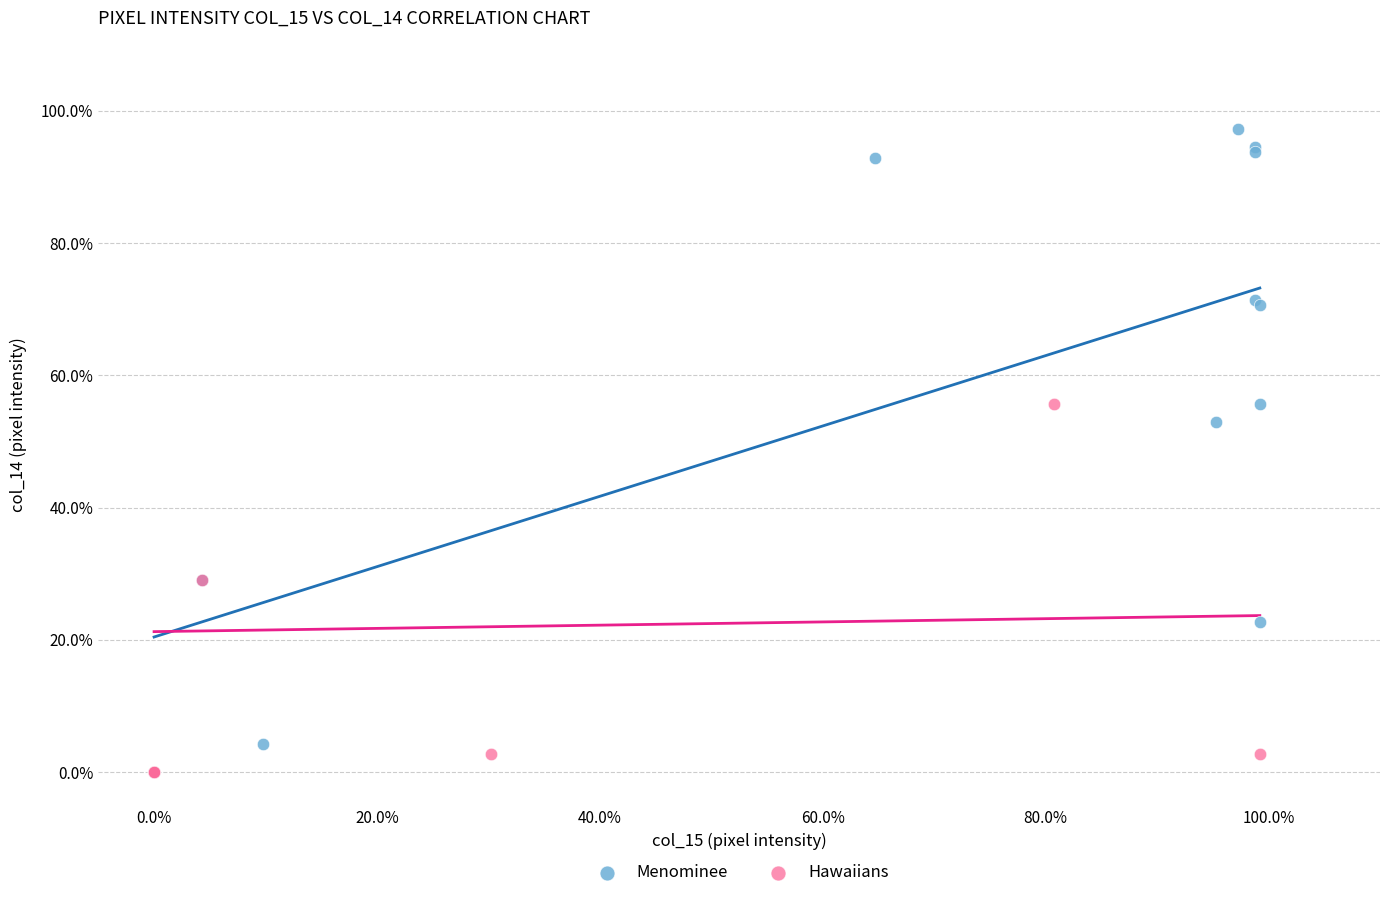

Which series contains the highest Y value?

Menominee